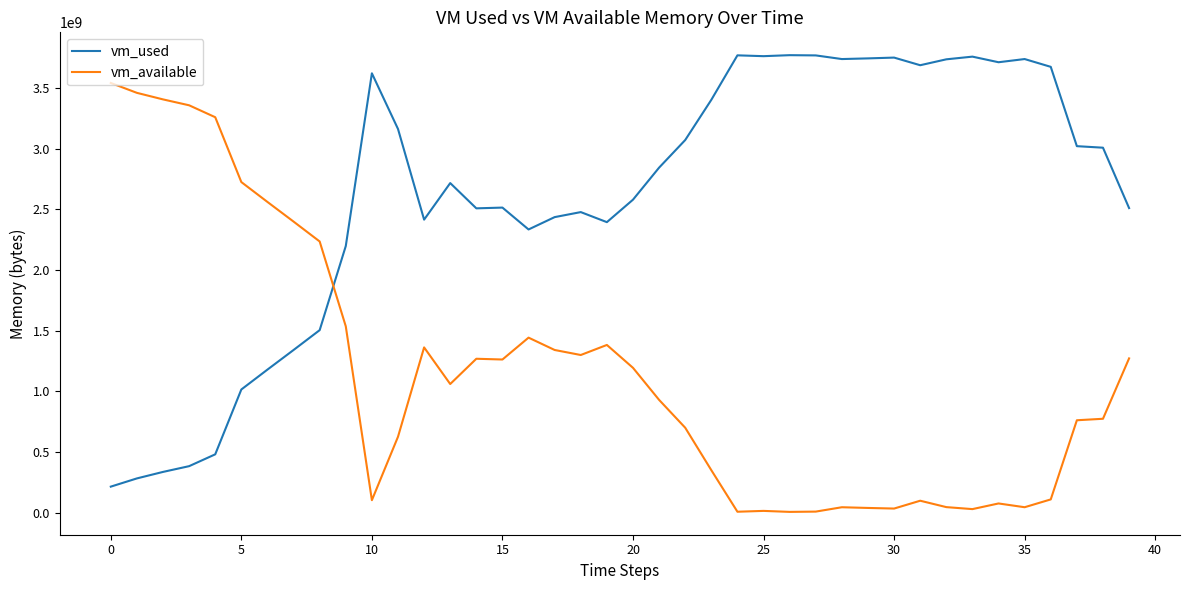

List the series in order of their overall mean, highest first.

vm_used, vm_available